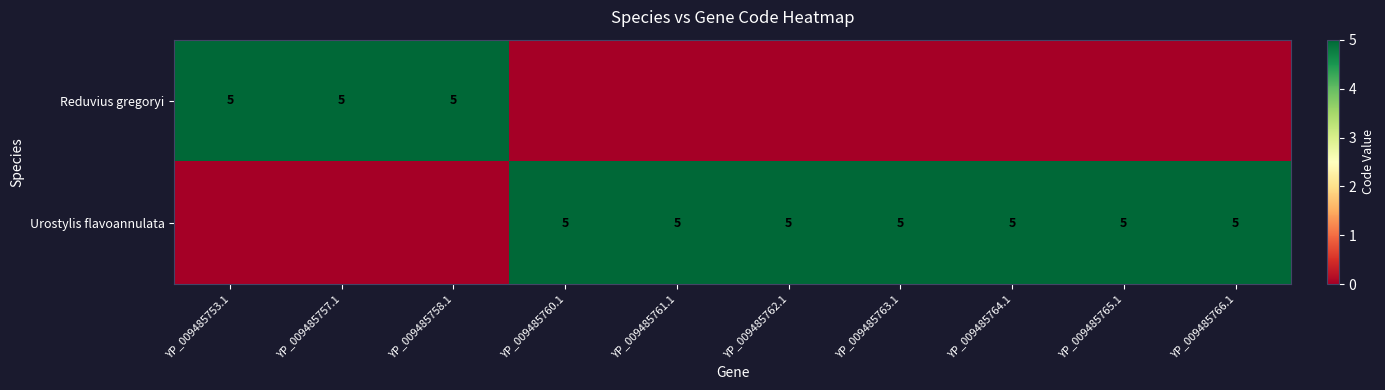

What is the difference between the highest and lowest values at YP_009485763.1?

5